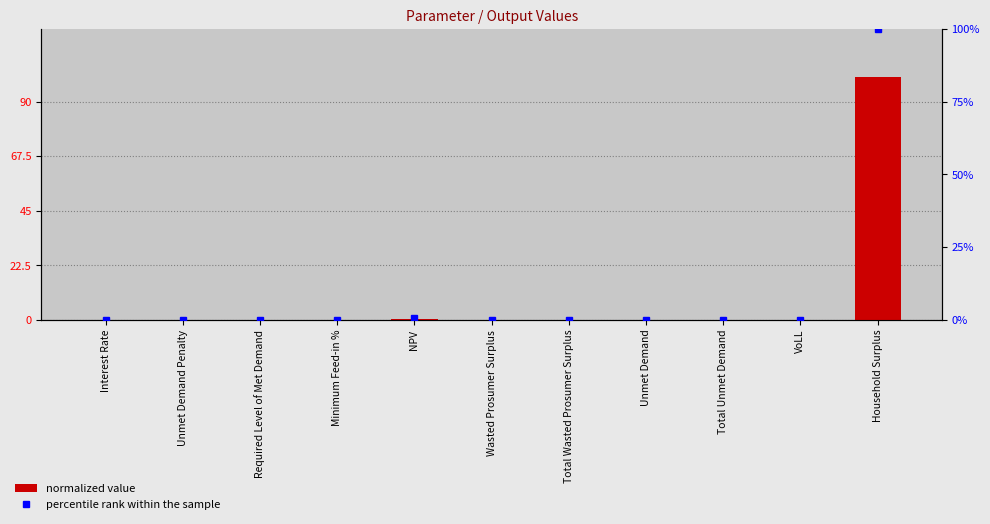

What is the difference between the normalized value values at Household Surplus and NPV?

99.6